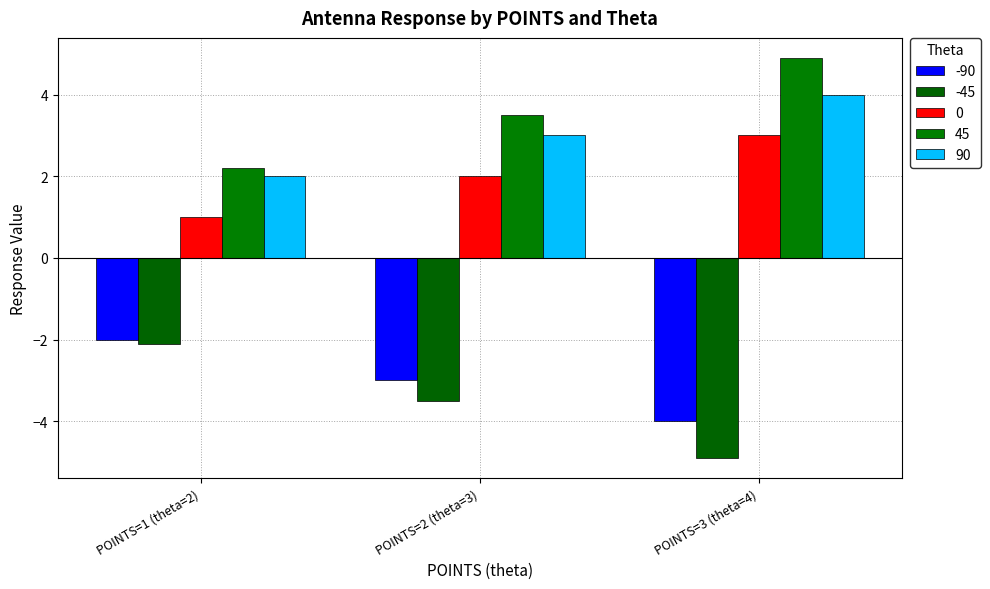

What position from the right is POINTS=2 (theta=3)?

2